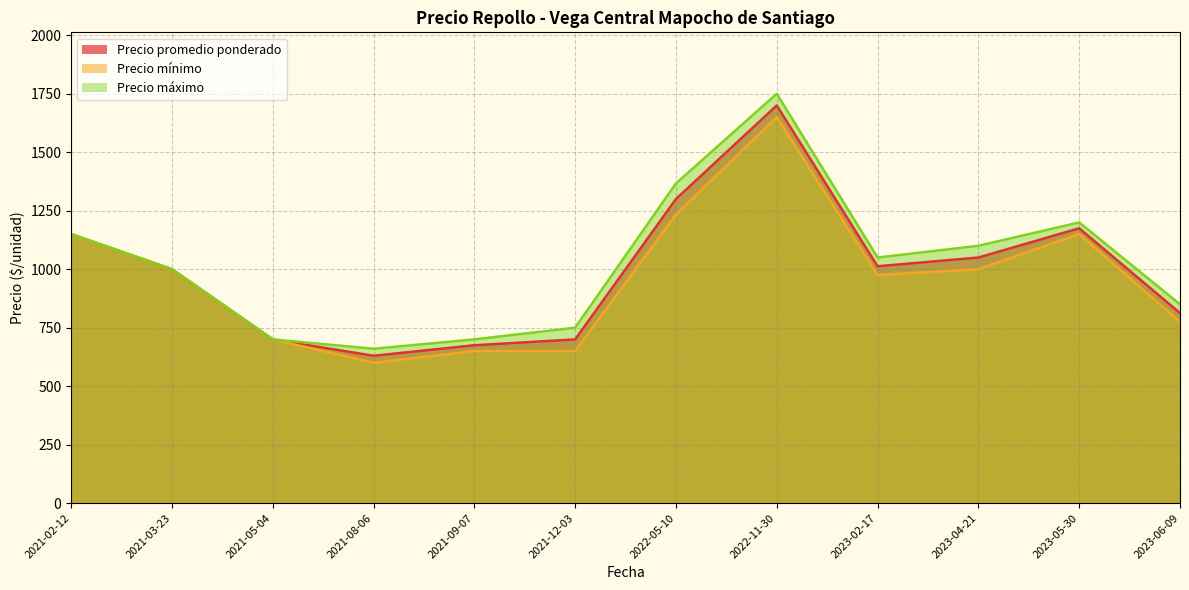

True or false: Precio mínimo and Precio máximo intersect in this chart.

False